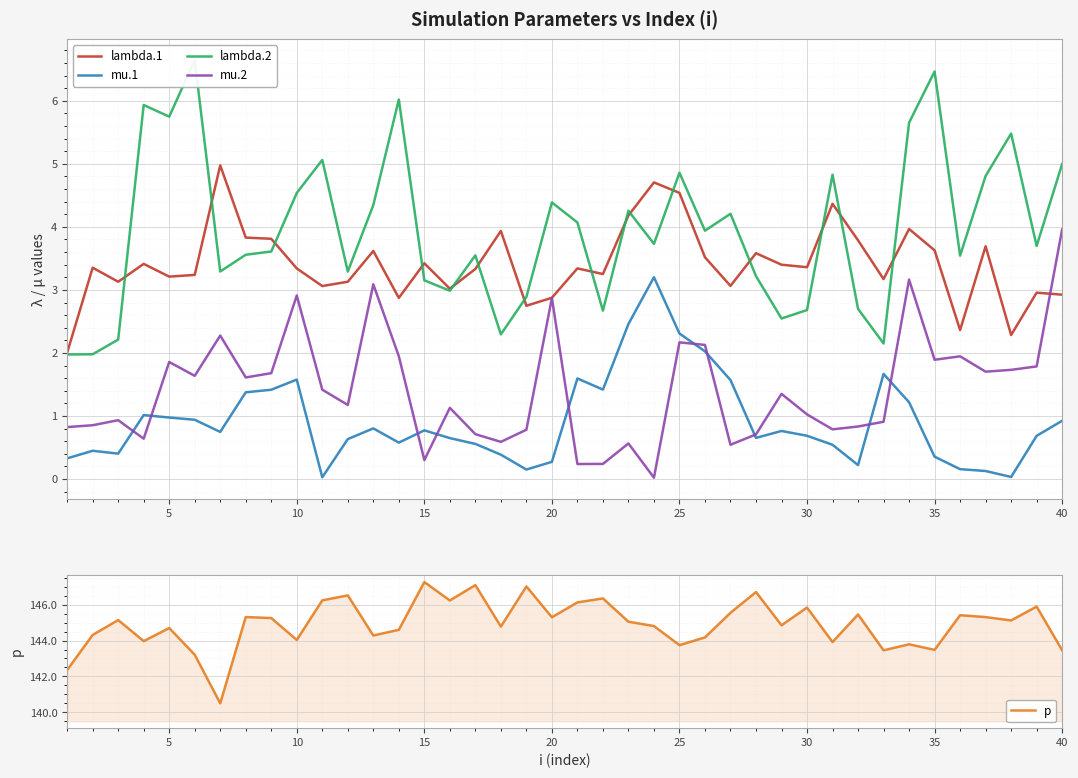

At how many categories does at least one series exceed 68?

40